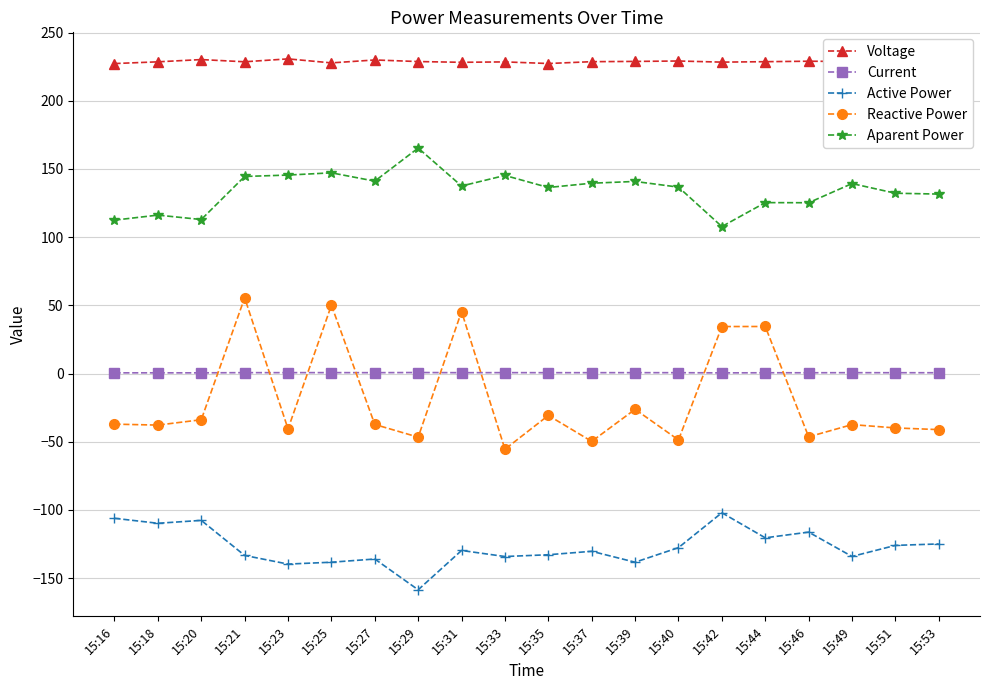

How many values in Reactive Power are below zero?

15